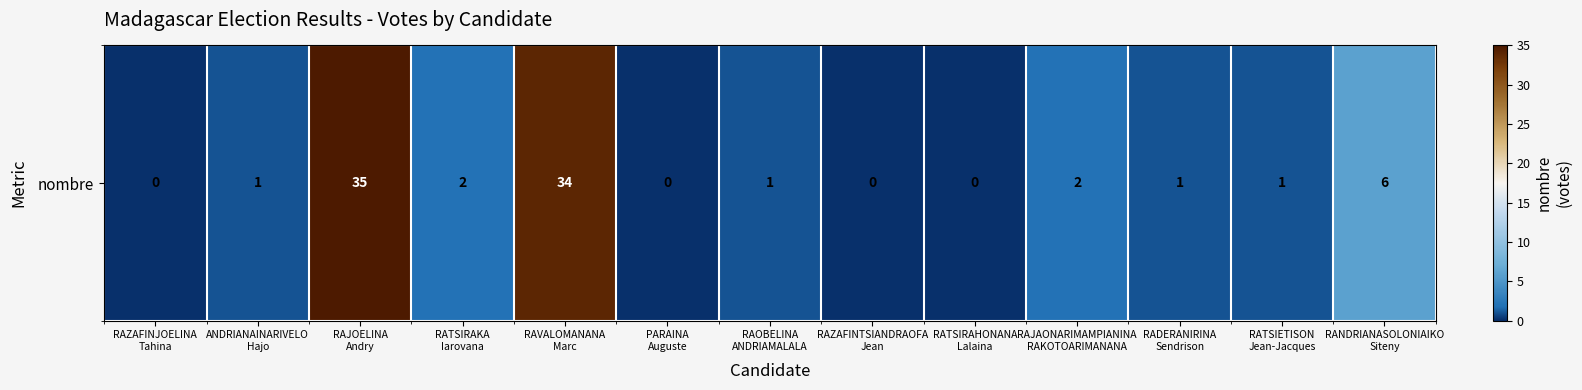

What is the change in value from RAZAFINJOELINA
Tahina to RATSIETISON
Jean-Jacques?

+1